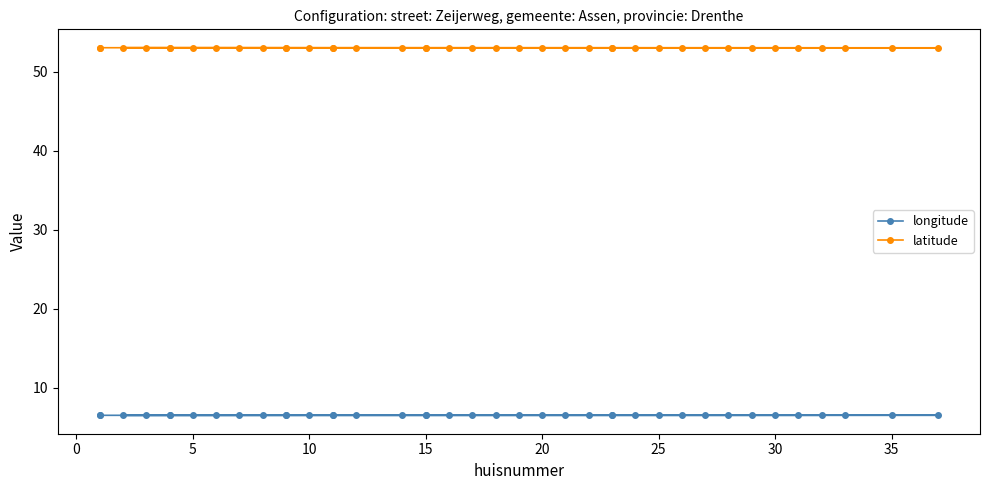

How many lines are shown in the chart?

2